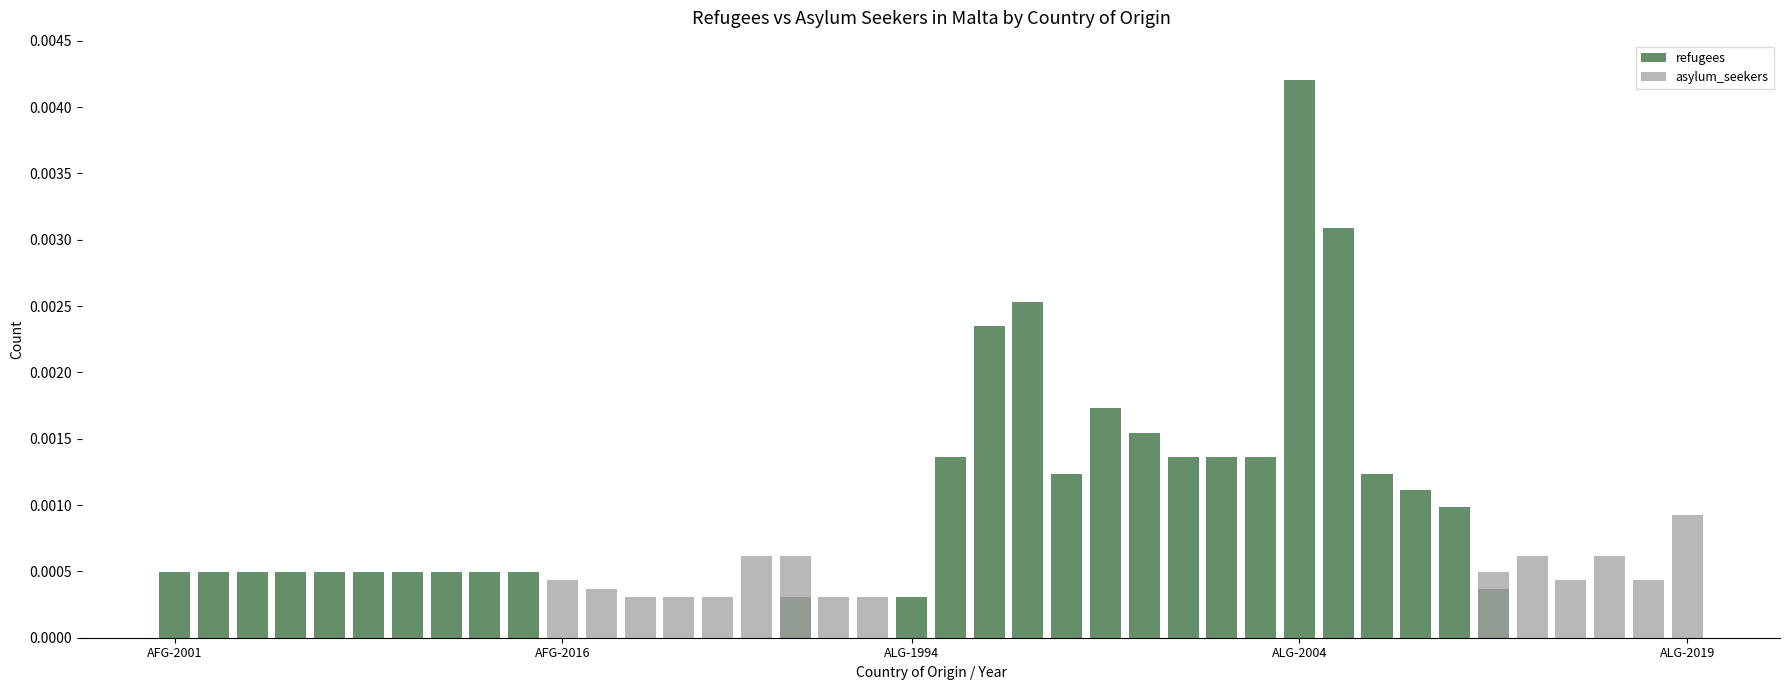

Is the value of asylum_seekers at 36 greater than the value of refugees at 19?

Yes